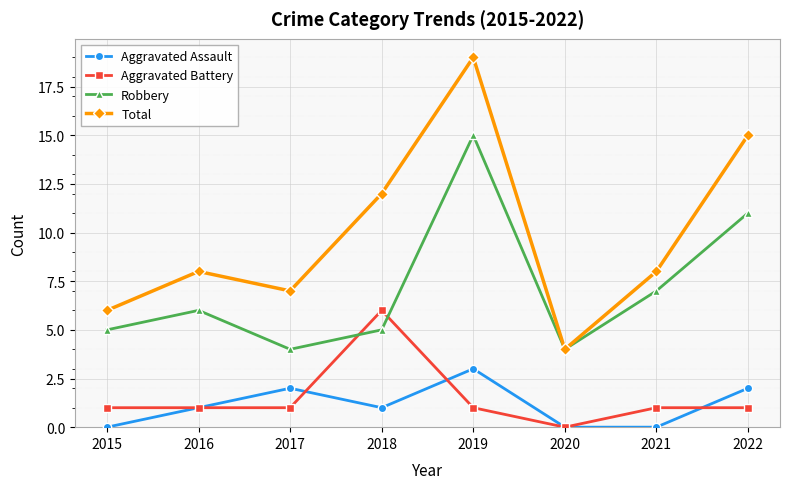

Reading left to right, what are all the values shown in this chart?

Aggravated Assault: 0	1	2	1	3	0	0	2
Aggravated Battery: 1	1	1	6	1	0	1	1
Robbery: 5	6	4	5	15	4	7	11
Total: 6	8	7	12	19	4	8	15